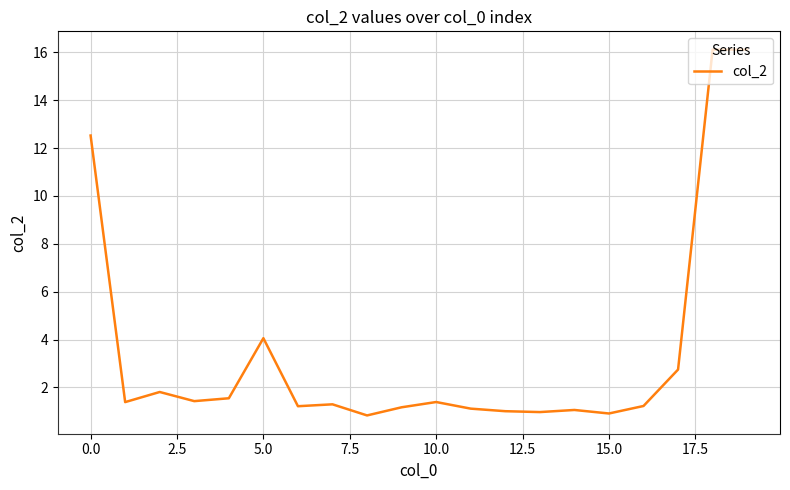

What is the smallest value displayed?

0.8